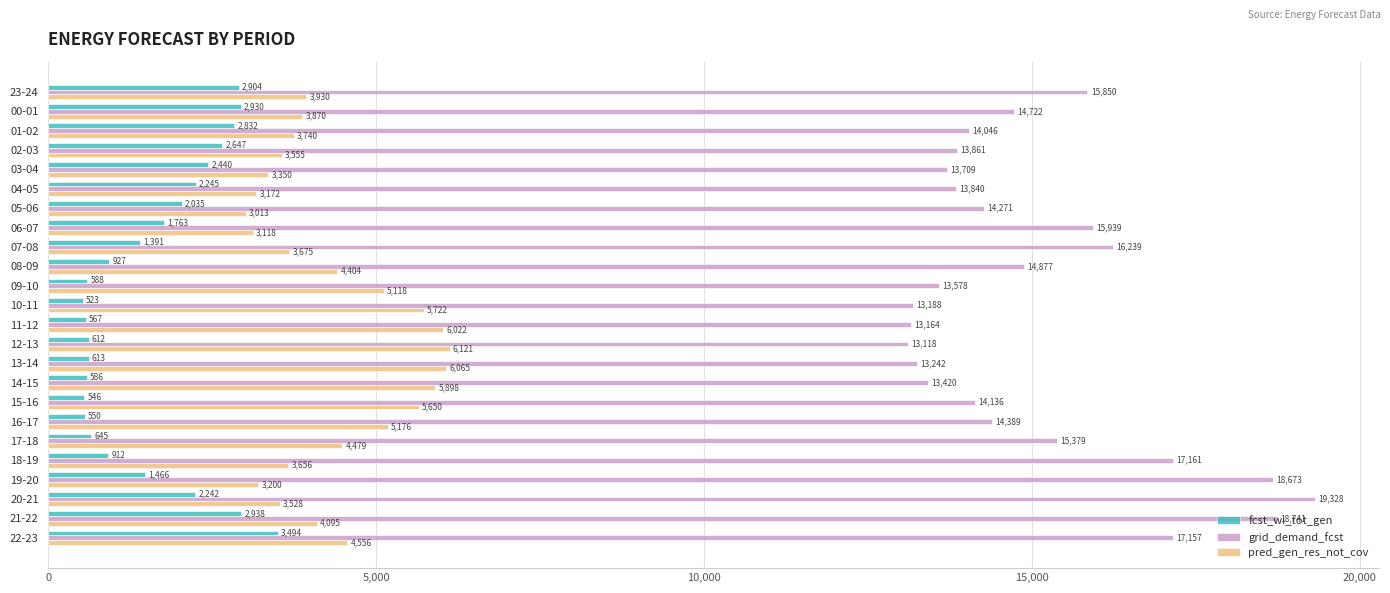

Which series has the largest range (max minus min)?

grid_demand_fcst